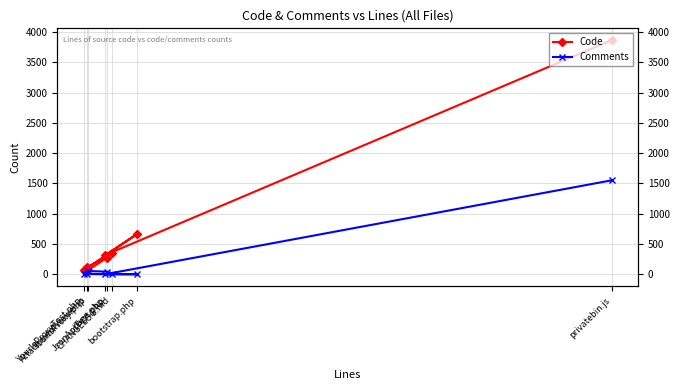

What is the label of the 1st point from the left?

privatebin.js